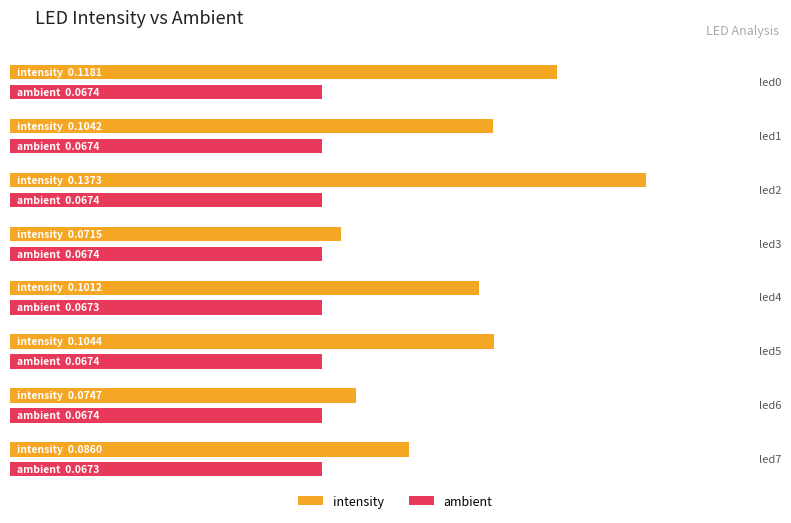

What is the greatest value displayed?

0.1